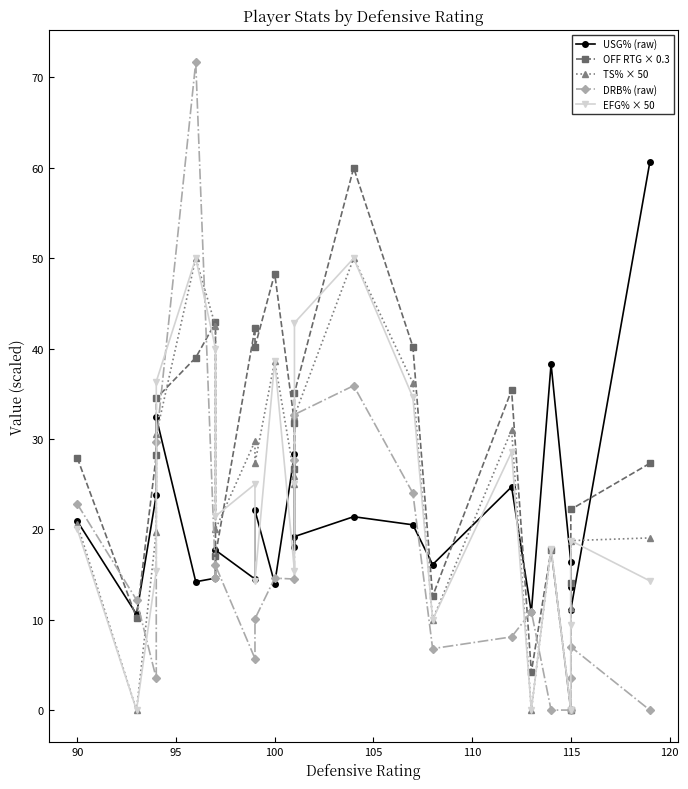

How many positive values does the OFF RTG × 0.3 series have?

22